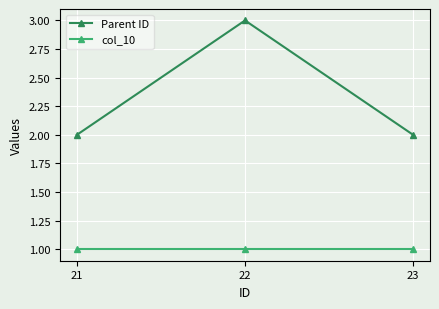

How many series are shown in this chart?

2